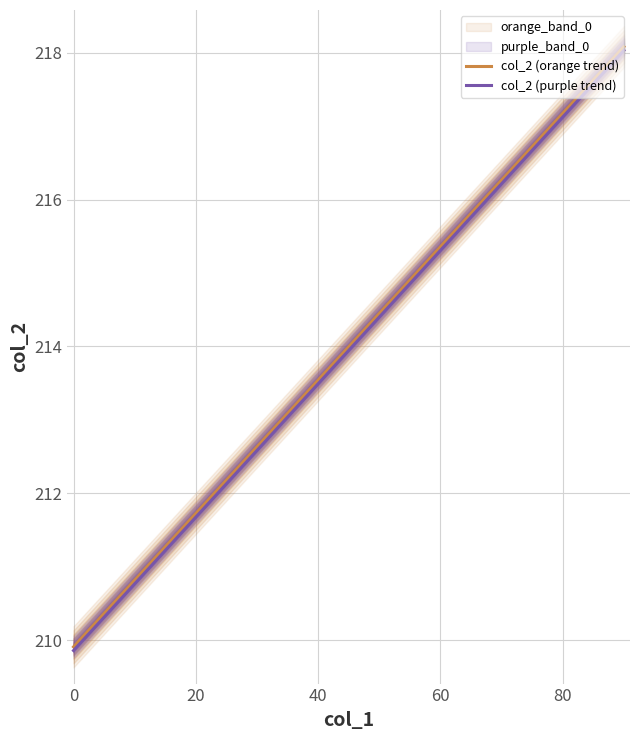

True or false: col_2 (orange trend) and col_2 (purple trend) intersect in this chart.

False